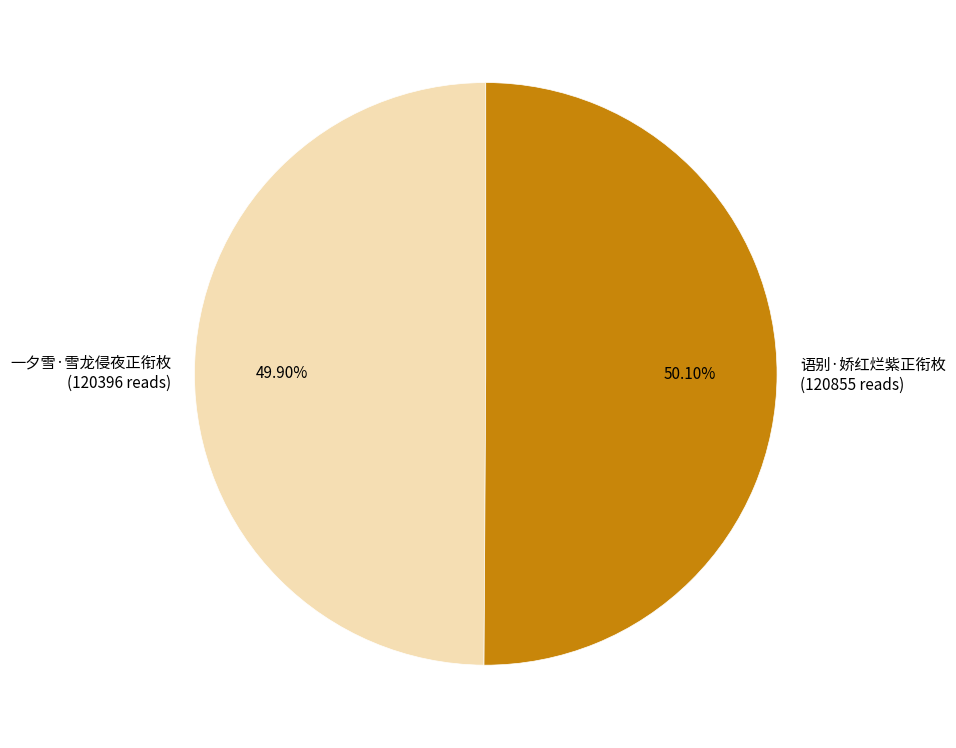

Is there any slice that represents more than half of the pie?

Yes